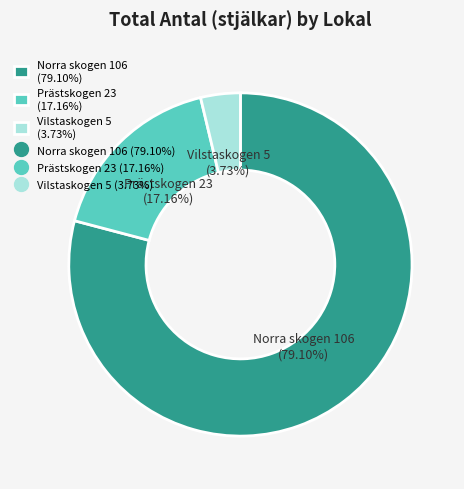

Do Vilstaskogen 5 (3.73%) and Norra skogen 106 (79.10%) together represent more than half of the pie?

Yes